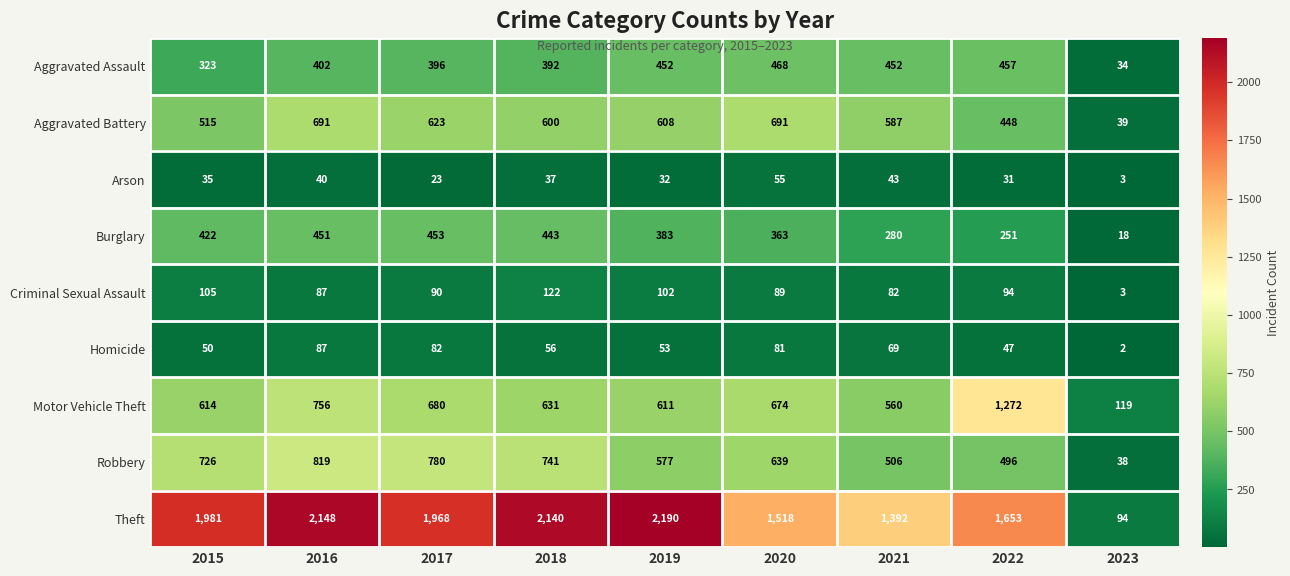

What is the spread (max minus min) of values at 2021?

1349